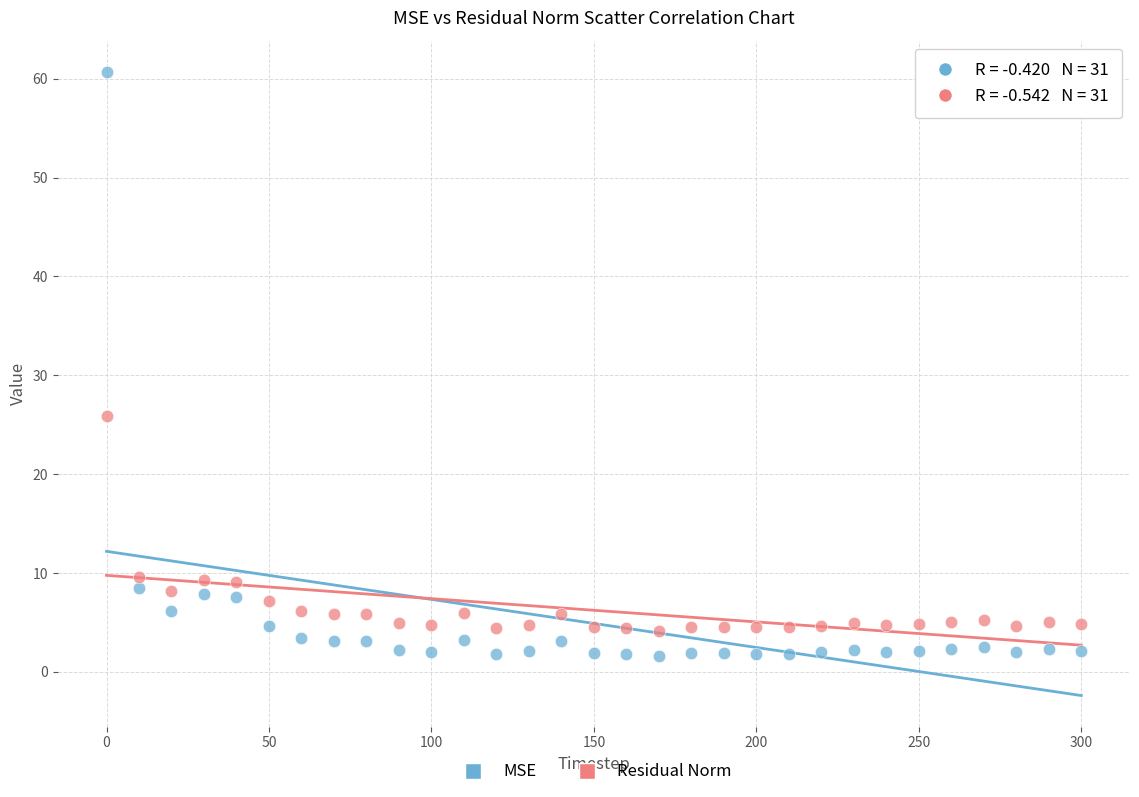

Which series contains the highest Y value?

MSE